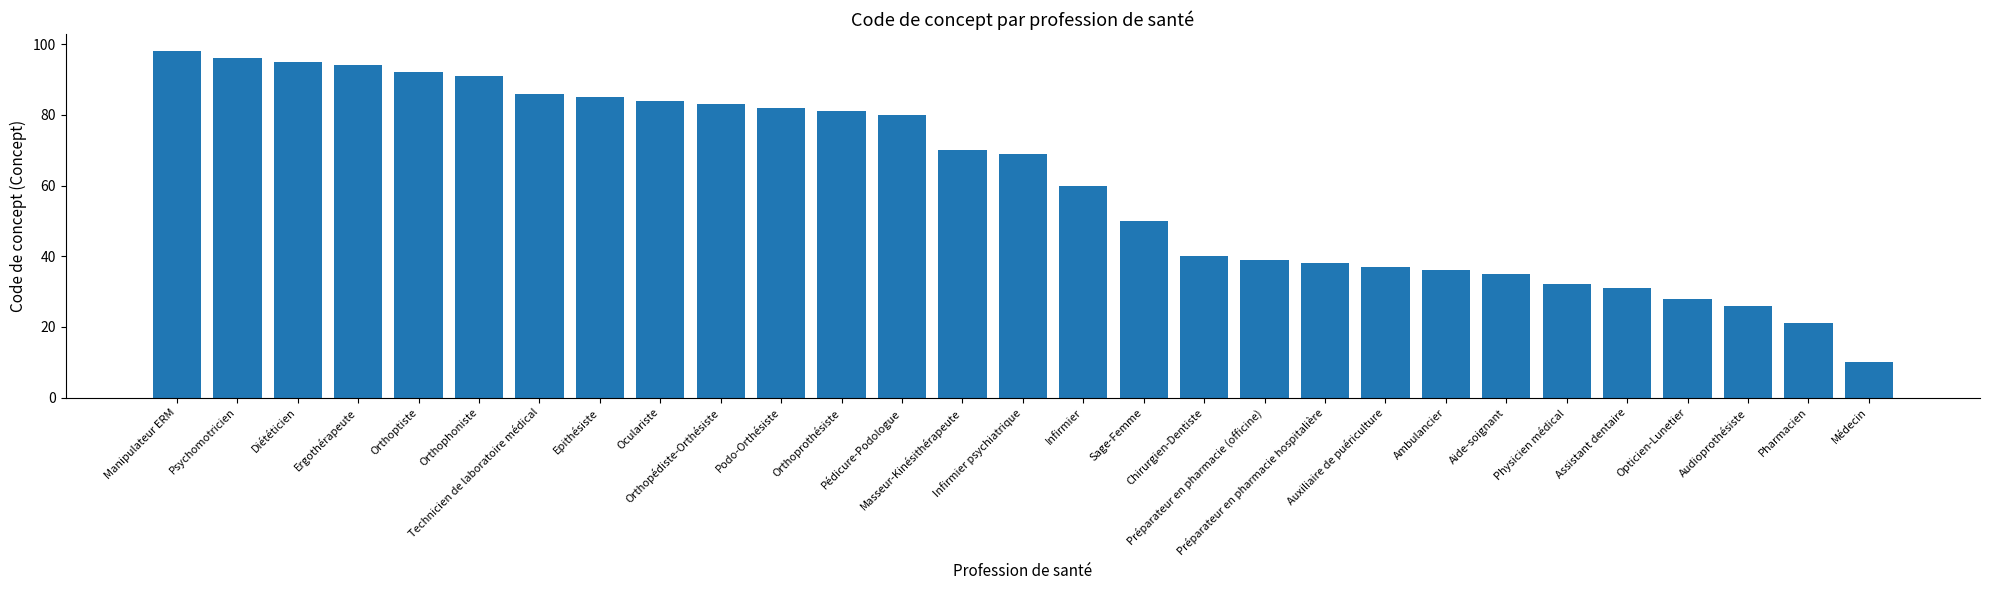

At which label is the value closest to 54?

Sage-Femme